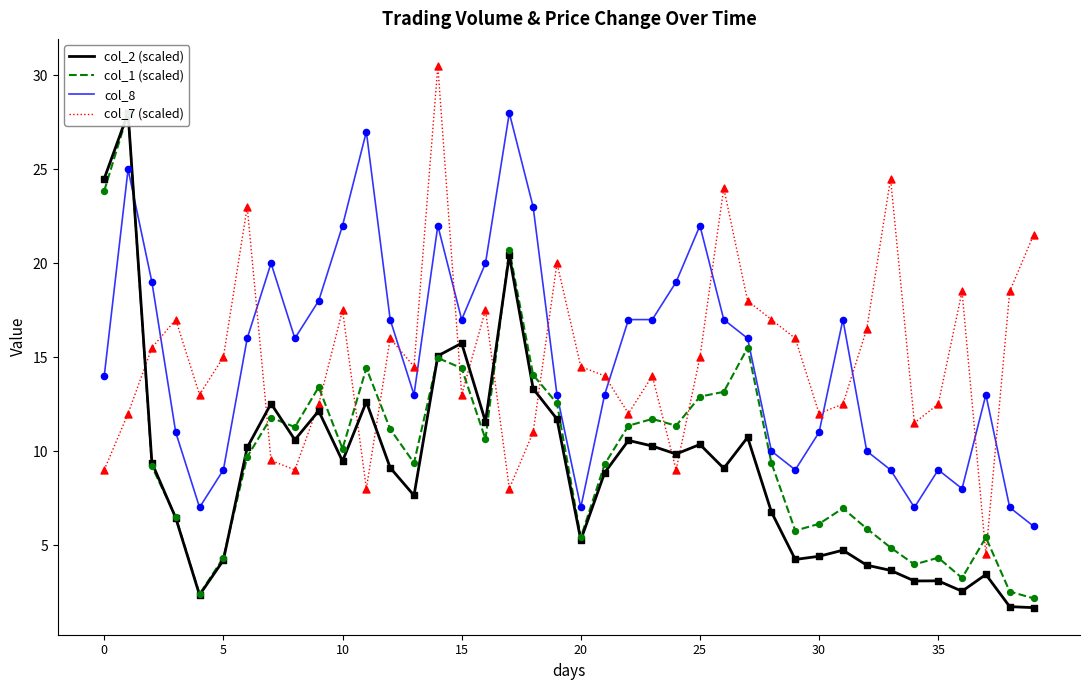

Which series has the largest total across all categories?

col_8